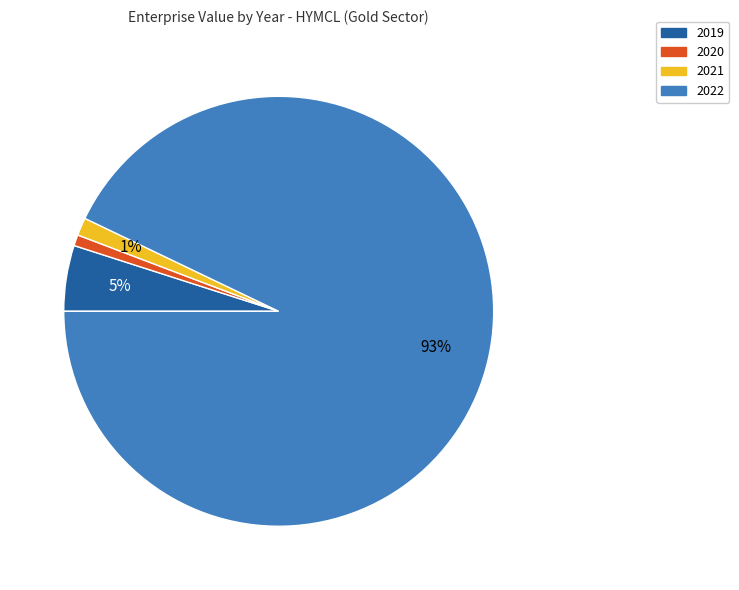

Which has a higher value, 2020 or 2019?

2019